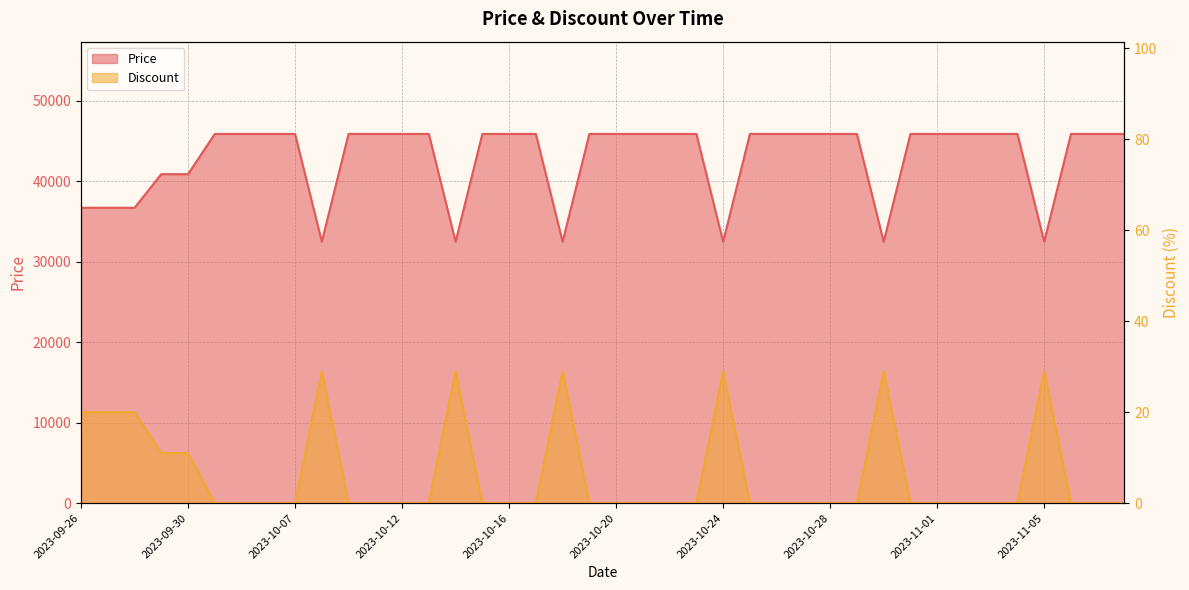

How many lines are shown in the chart?

2